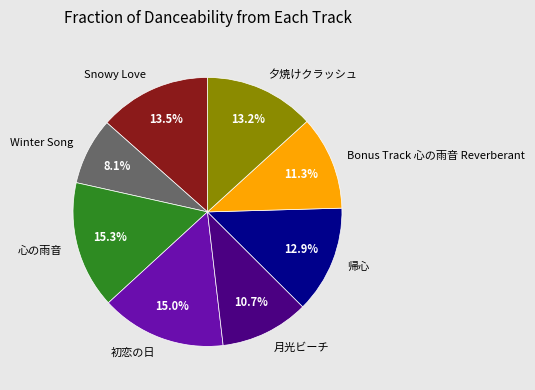

Count the number of slices in the pie.

8